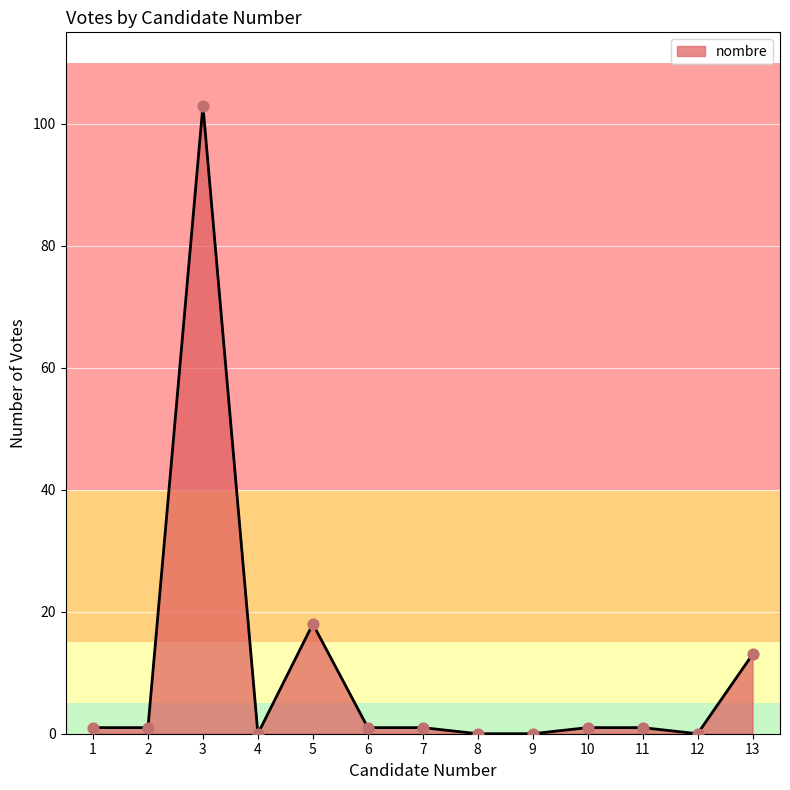

What is the change in value from 5 to 11?

-17